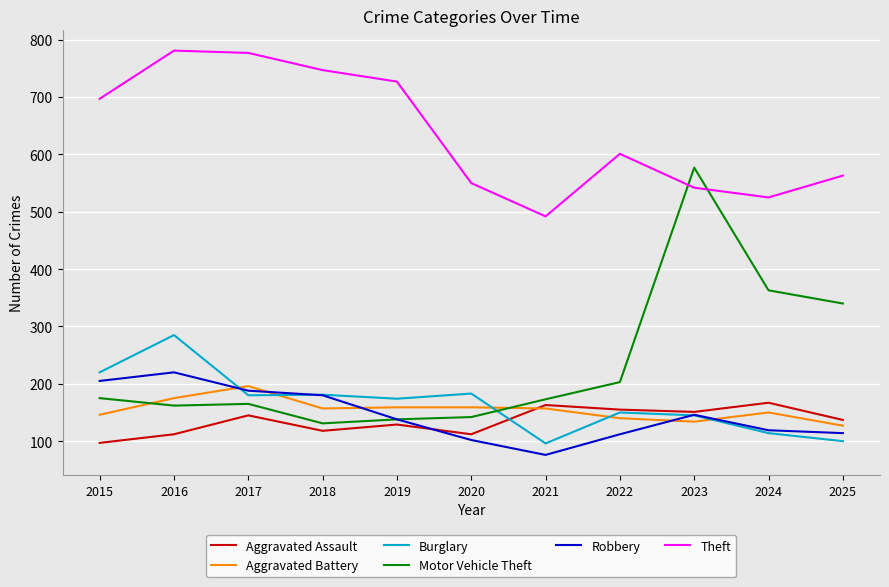

True or false: Theft and Aggravated Assault intersect in this chart.

False